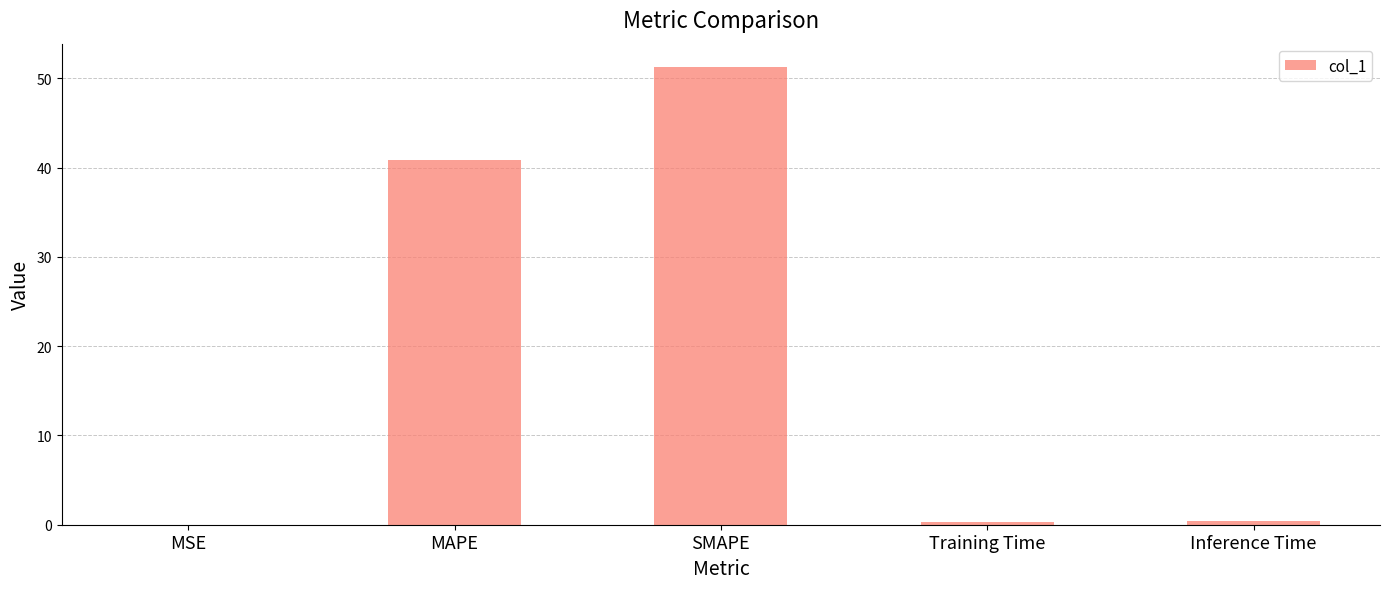

What is the change in value from MAPE to Inference Time?

-40.5